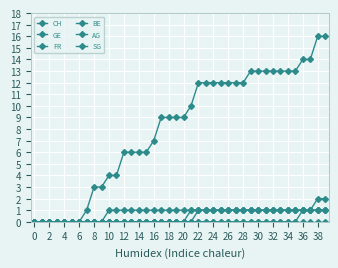

How many series are shown in this chart?

6